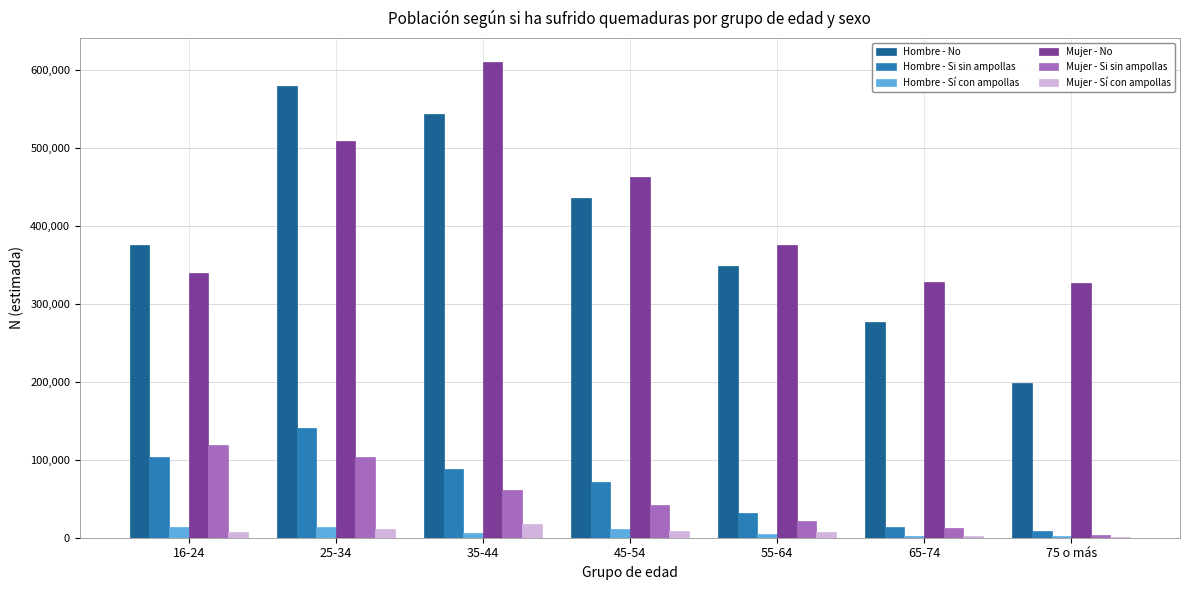

What is the maximum value shown in the chart?

609805